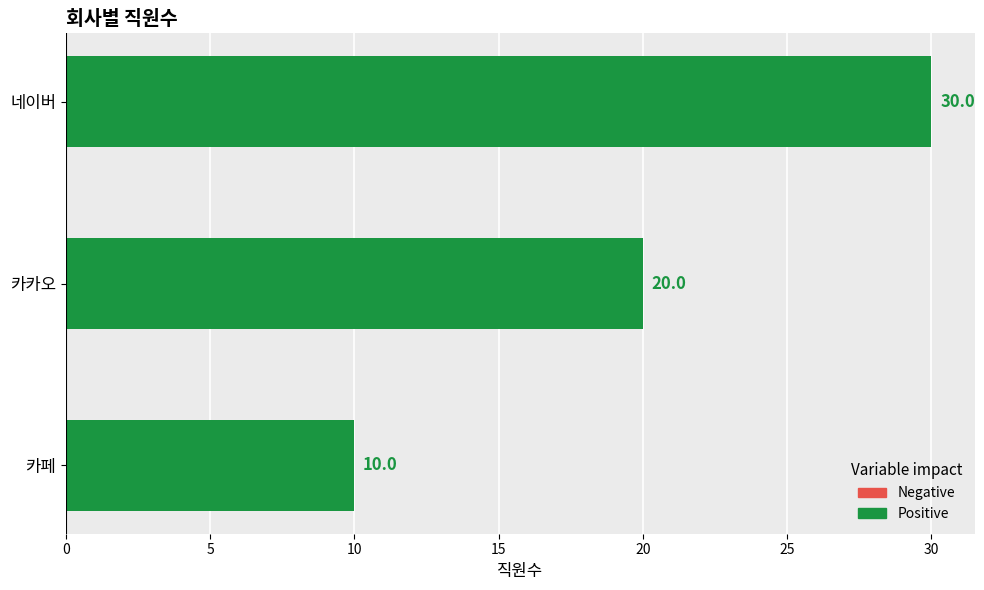

What is the ratio of the value at 카카오 to the value at 네이버?

0.7